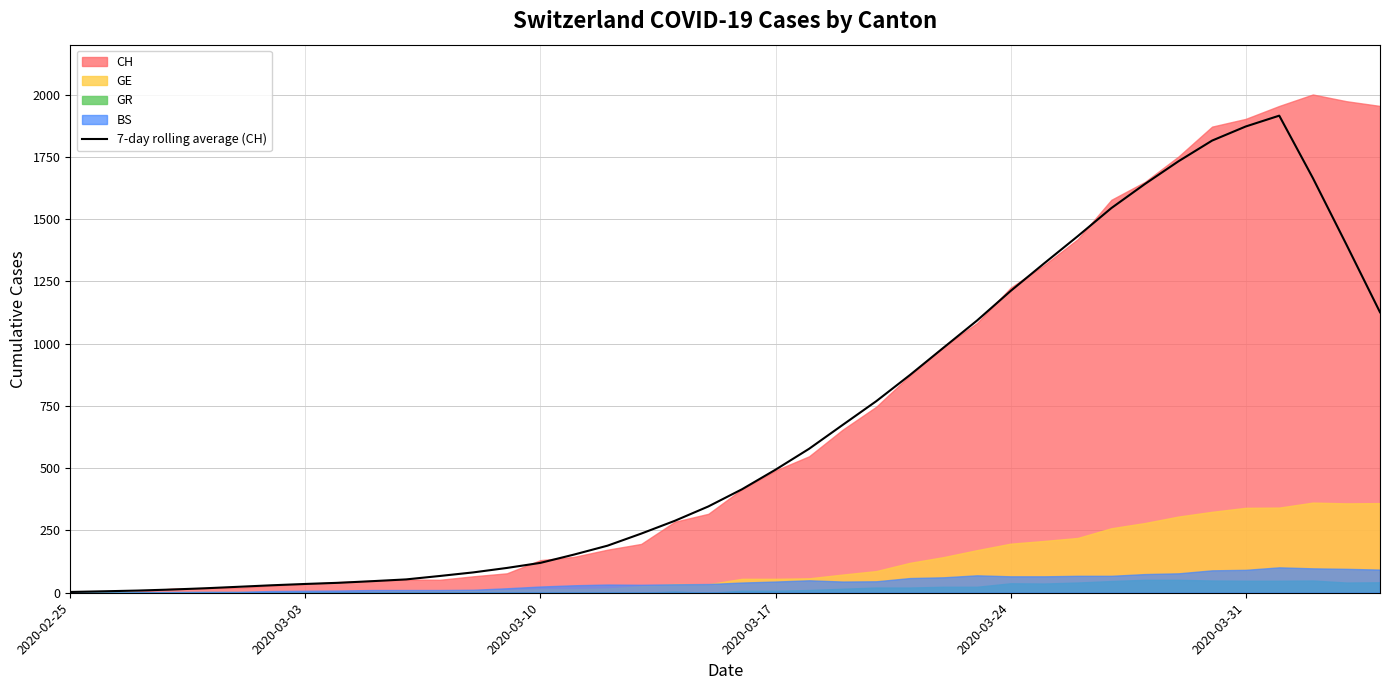

Reading right to left, list all the values displayed in this chart.

1126.4	1398.3	1665.7	1916.0	1872.4	1815.9	1732.9	1641.6	1544.7	1432.0	1322.9	1211.9	1093.1	983.9	874.1	769.3	674.0	578.1	494.1	415.4	346.6	288.9	237.4	189.1	153.3	120.0	99.6	81.7	67.3	53.6	46.6	40.0	35.3	30.0	23.9	17.9	12.9	8.7	5.9	3.1